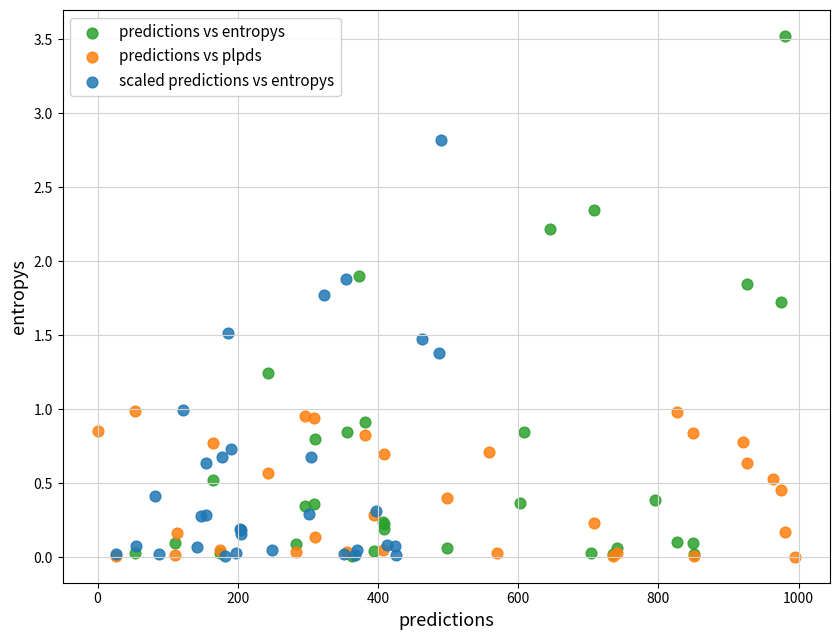

Which series has the largest Y range (max minus min)?

predictions vs entropys